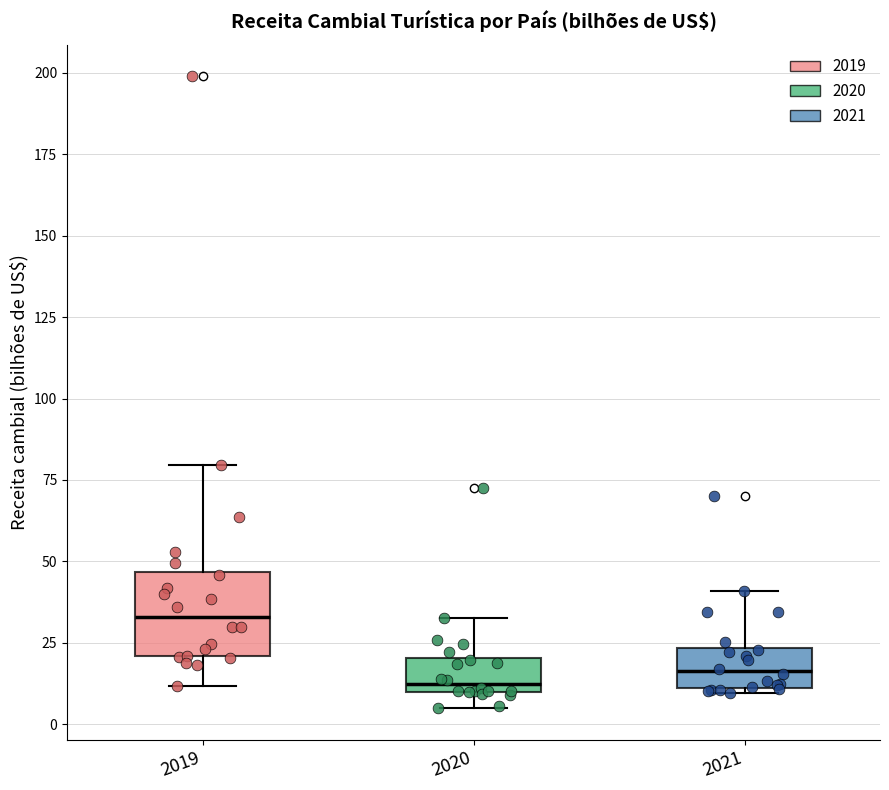

Reading left to right, read every box against the y-axis: the position of its median line, the range the box covers, and the ends of its whiskers. The values are not printed on the chart, so give them approximately, as read against the axis.

2019: median 35, box 20 to 45, whiskers 10 to 80
2020: median 10 (just above the box's lower edge), box 10 to 20, whiskers 5 to 35
2021: median 15, box 10 to 25, whiskers 10 (just below the box's lower edge) to 40